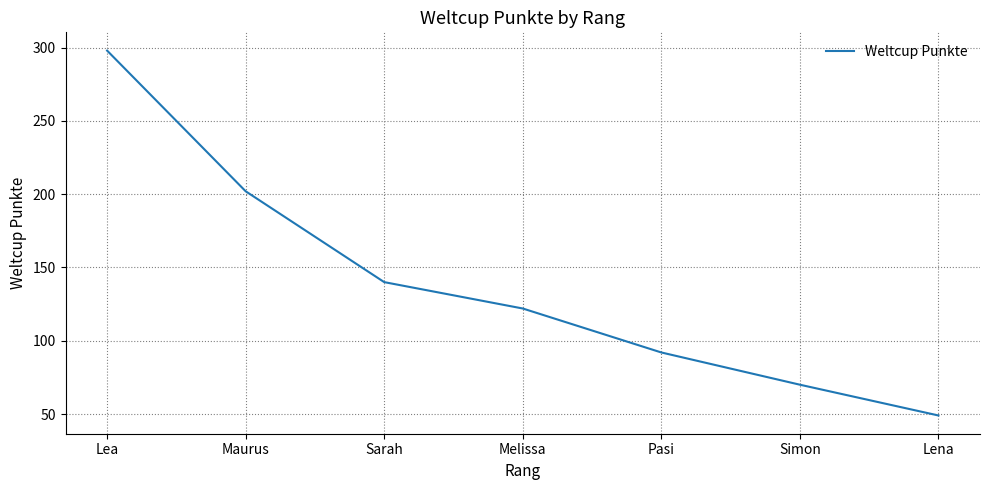

Reading left to right, list all the values displayed in this chart.

Lea=298	Maurus=202	Sarah=140	Melissa=122	Pasi=92	Simon=70	Lena=49